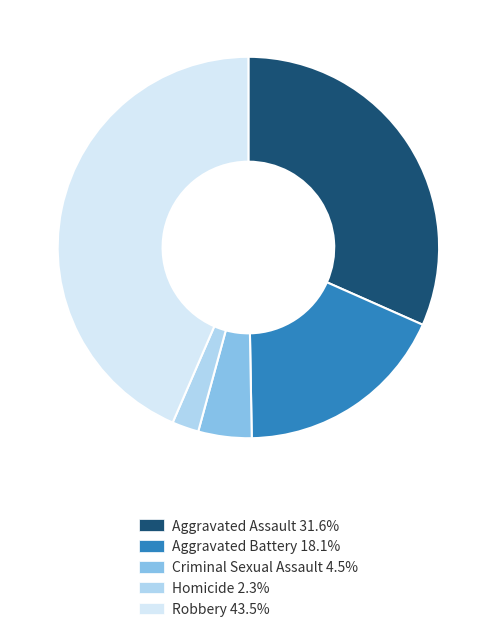

Does any single category account for the majority?

No